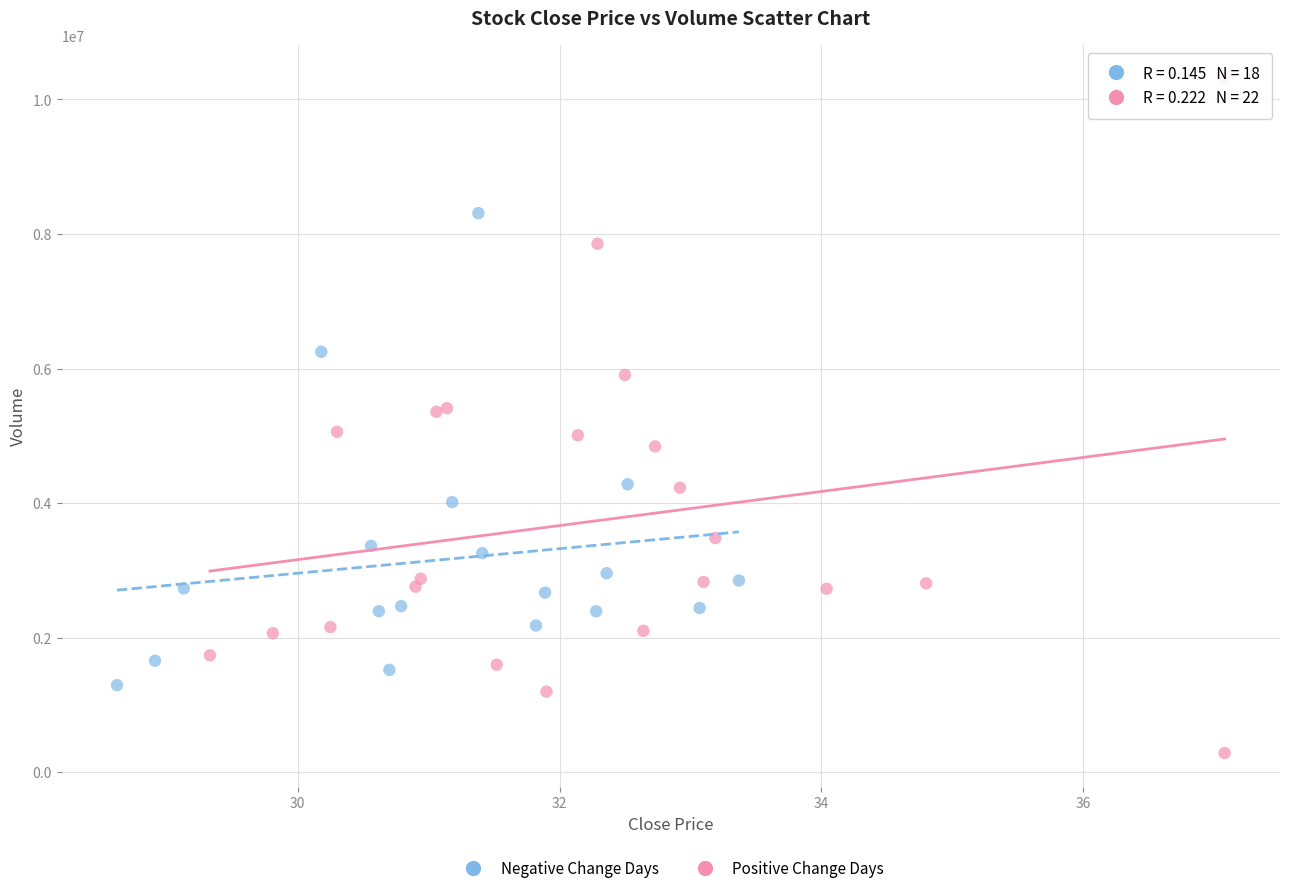

Which series reaches the minimum Y coordinate?

Positive Change Days